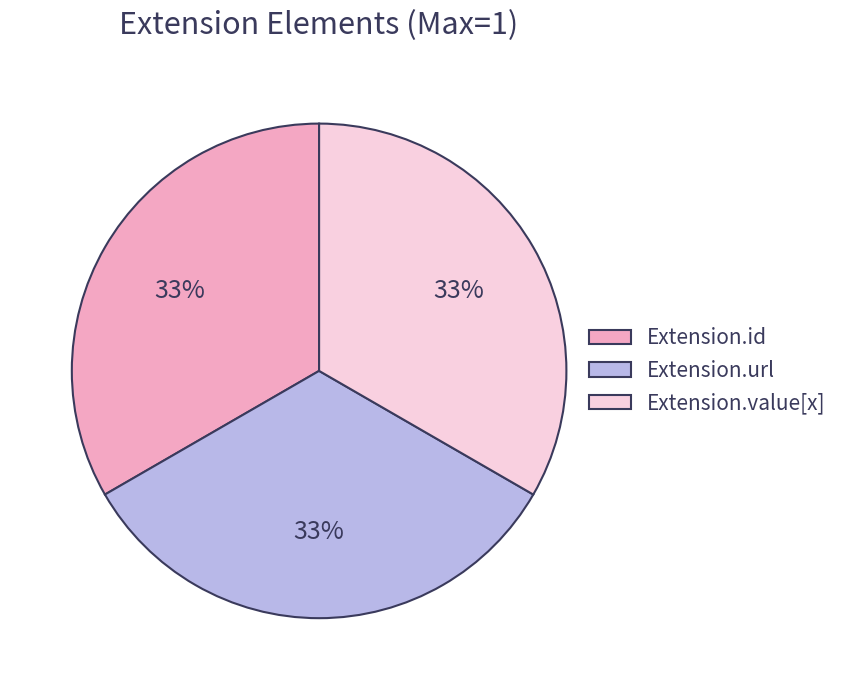

The Extension.id slice represents 12% of the pie. True or false?

False